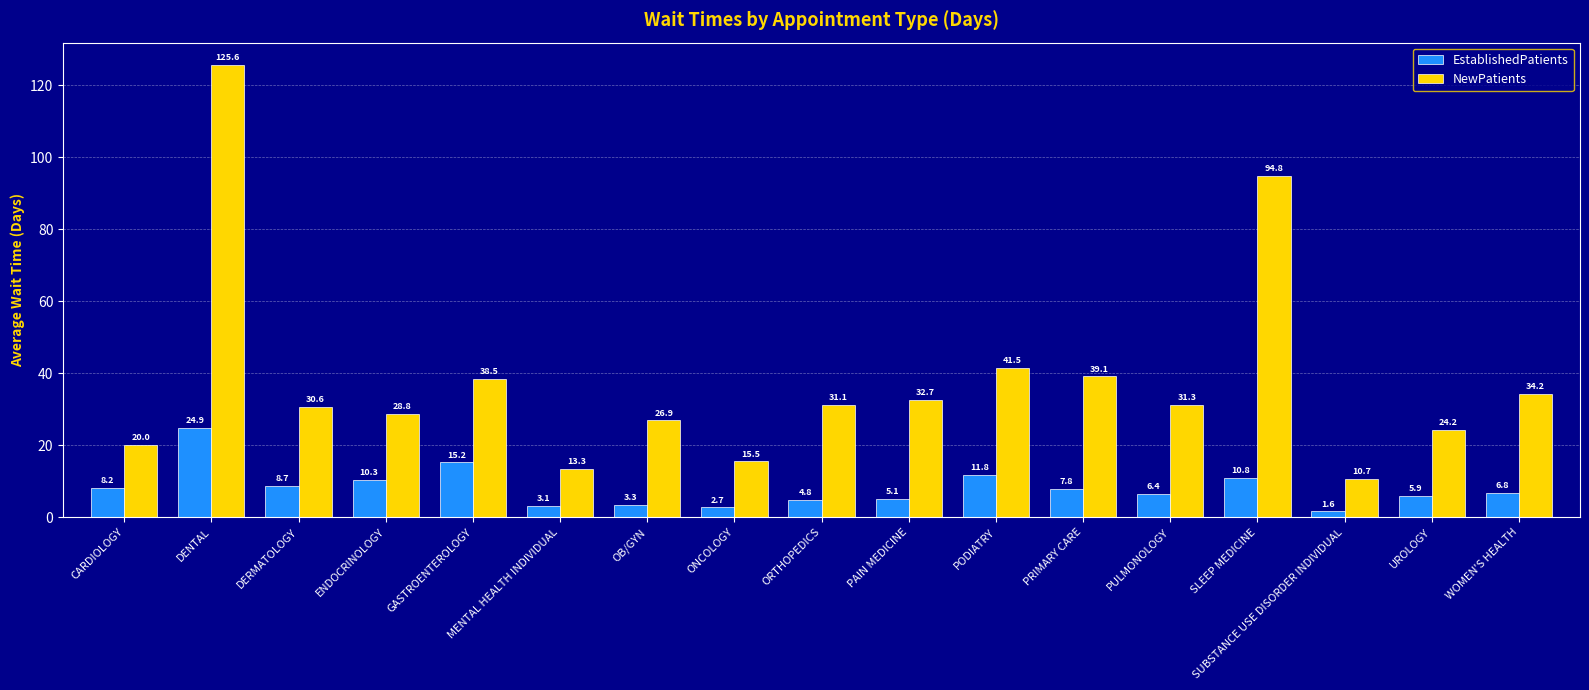

Between SUBSTANCE USE DISORDER INDIVIDUAL and WOMEN'S HEALTH, which series saw the biggest shift?

NewPatients